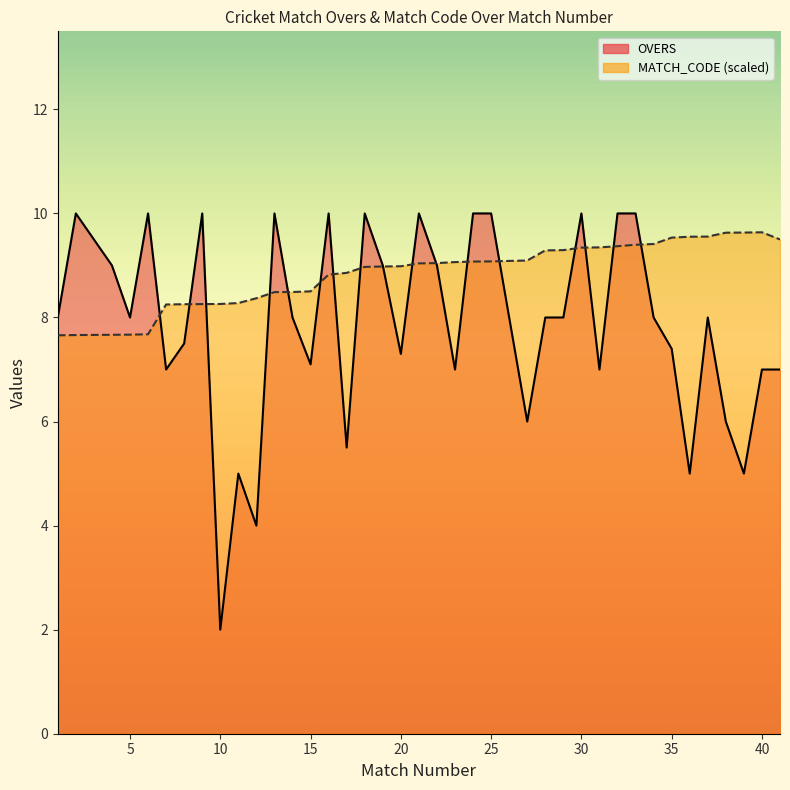

At which category is the sum across all series the highest?

33